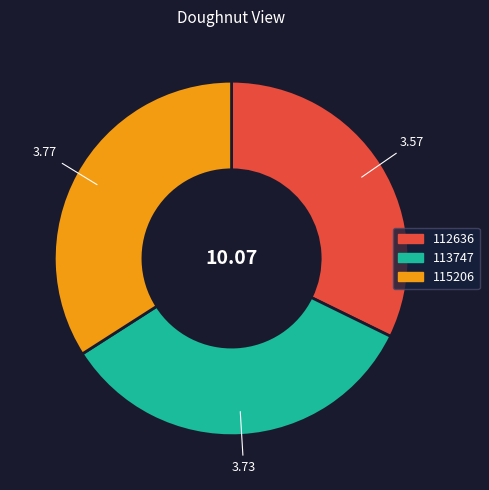

True or false: 112636 accounts for 32% of the total.

True